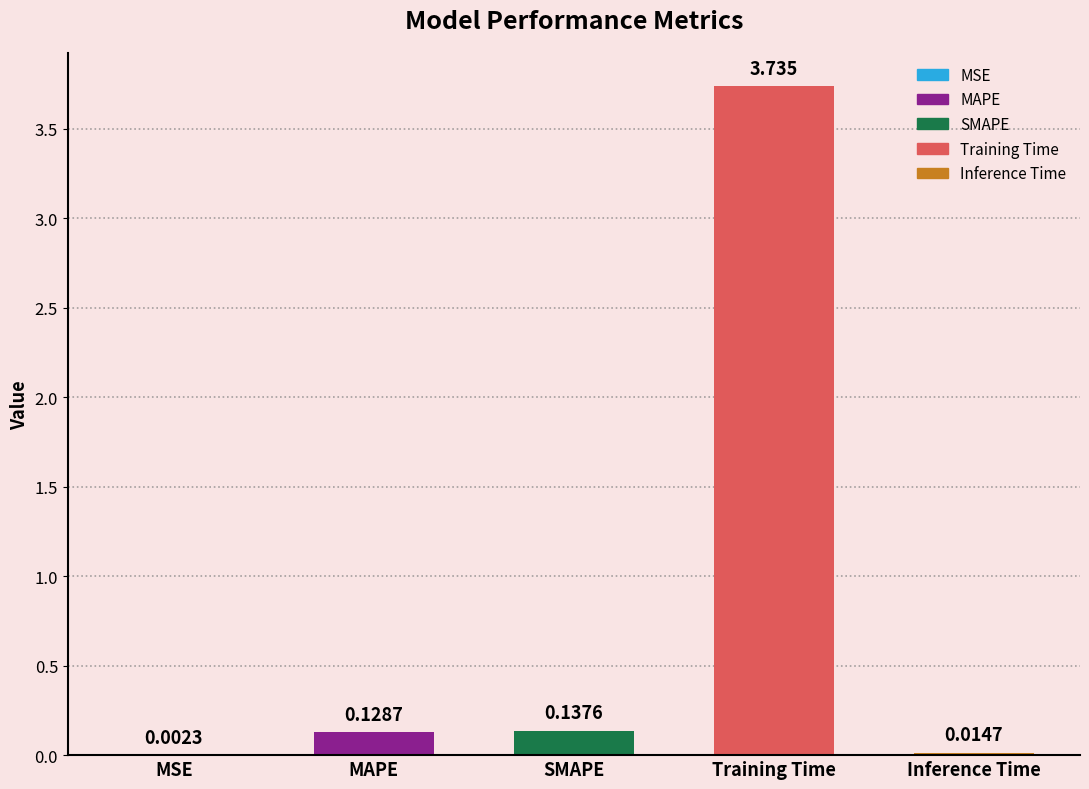

Is it true that the value at Training Time is 1.5?

False